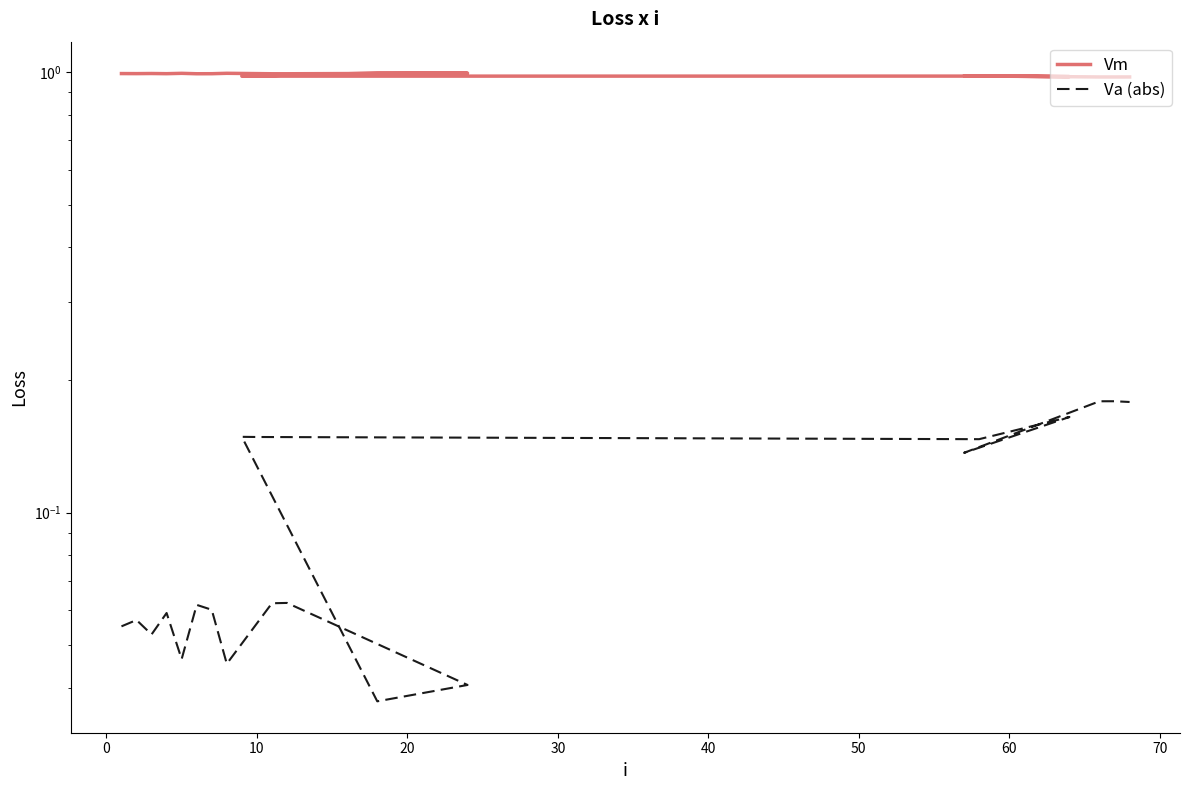

How many categories are shown in the chart?

20